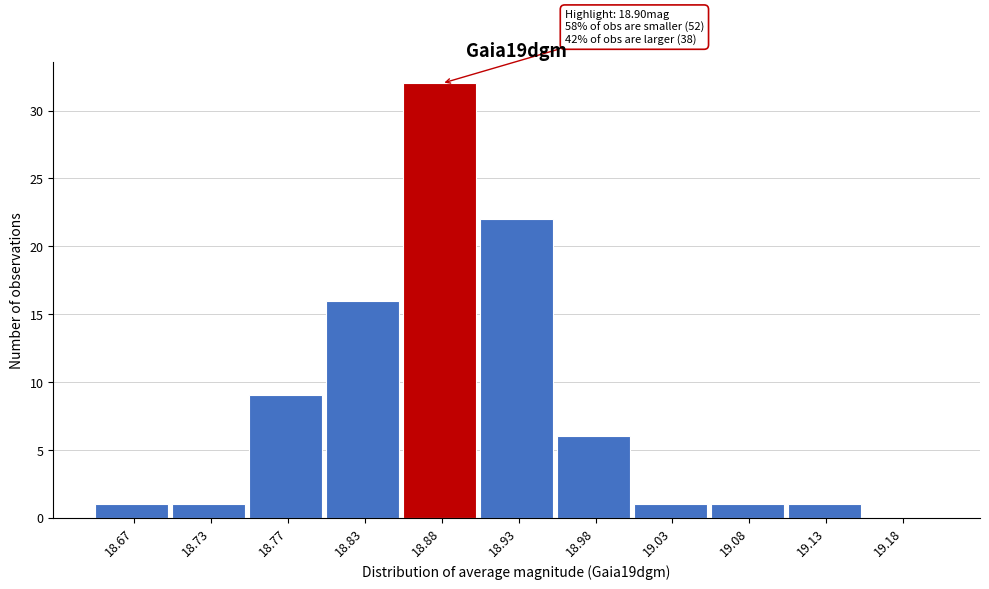

Over which range of the x-axis is the bar tallest?

18.85 to 18.90